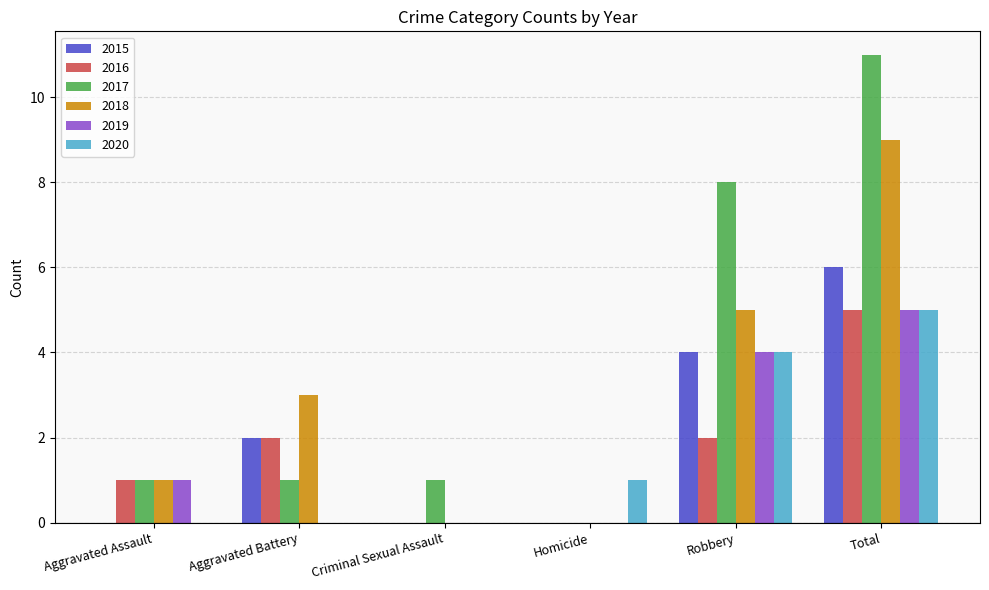

Reading left to right, transcribe all the data shown in this chart.

2015: 0	2	0	0	4	6
2016: 1	2	0	0	2	5
2017: 1	1	1	0	8	11
2018: 1	3	0	0	5	9
2019: 1	0	0	0	4	5
2020: 0	0	0	1	4	5